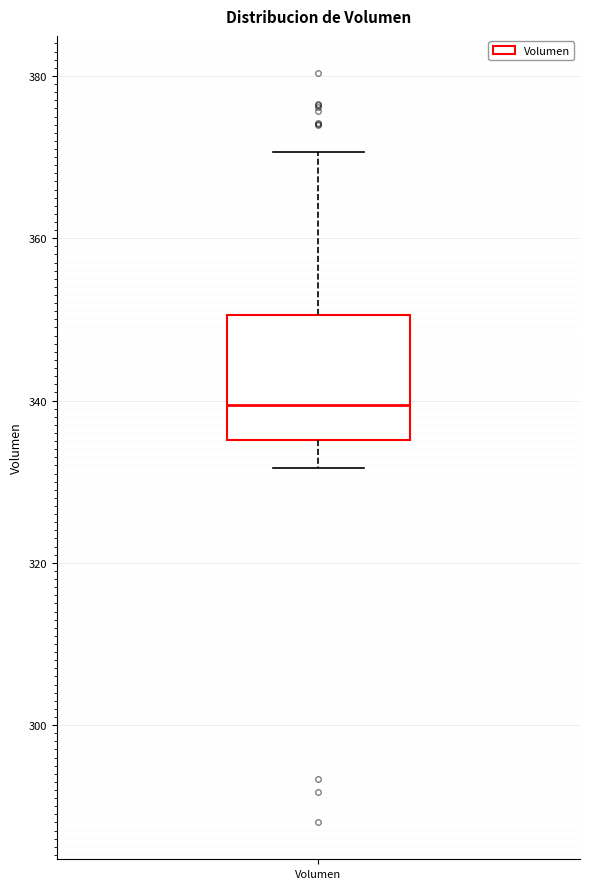

Where is the upper edge of the box for Volumen on the y-axis? The values are not printed on the chart, so give them approximately, as read against the axis.

350